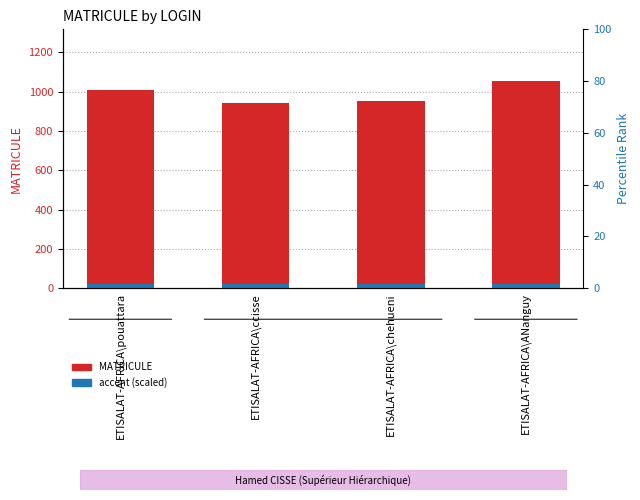

True or false: accent (scaled) has a value of 24.9 at ETISALAT-AFRICA\chehueni.

False